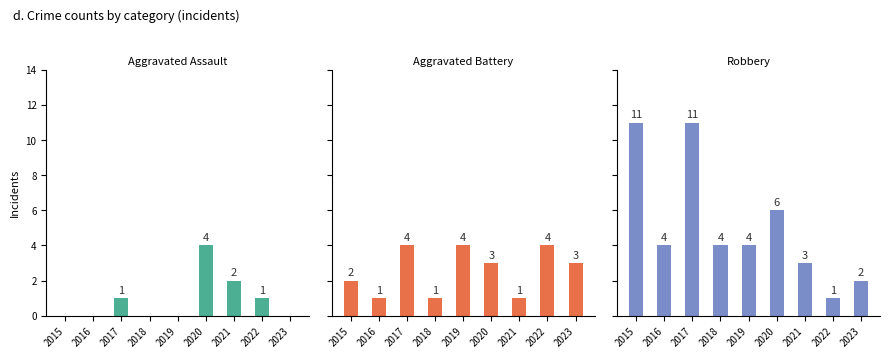

At which category is the sum across all series the highest?

2017